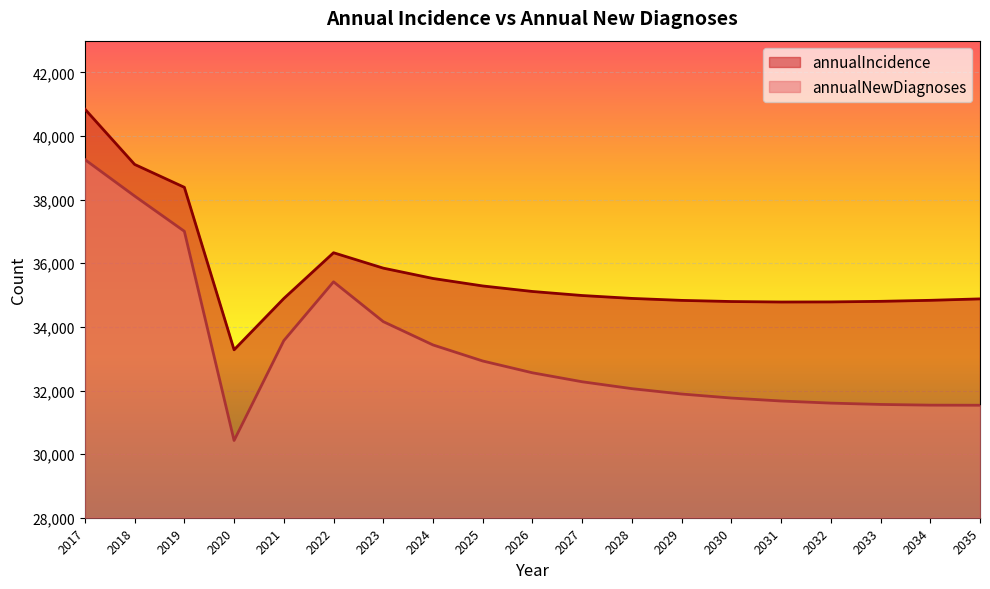

How many data points in annualIncidence are less than 34896?

9